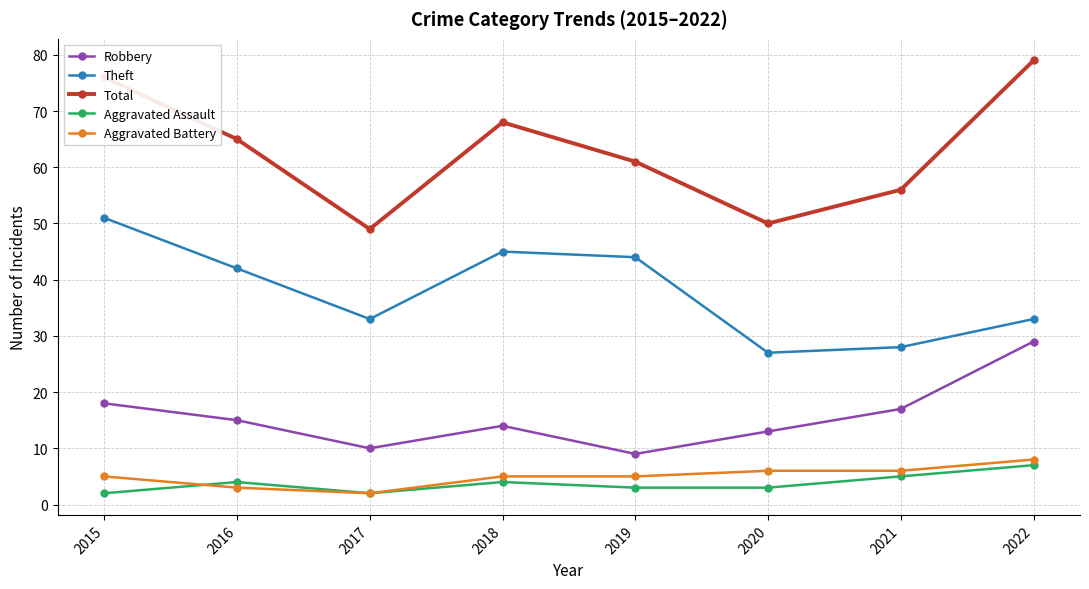

What is the difference between the maximum and second lowest values in the Total series?

29